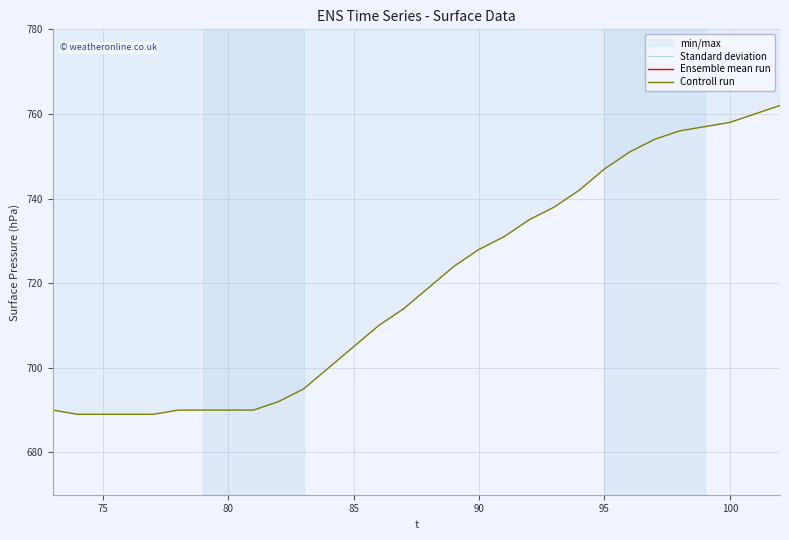

Does the chart have visible grid lines?

Yes